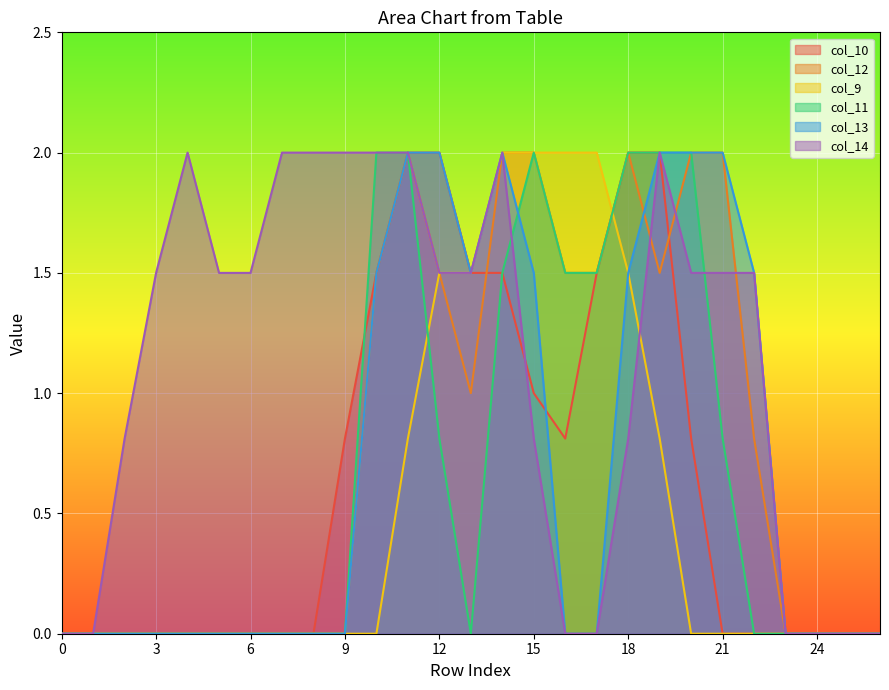

Count the number of categories in the chart.

27